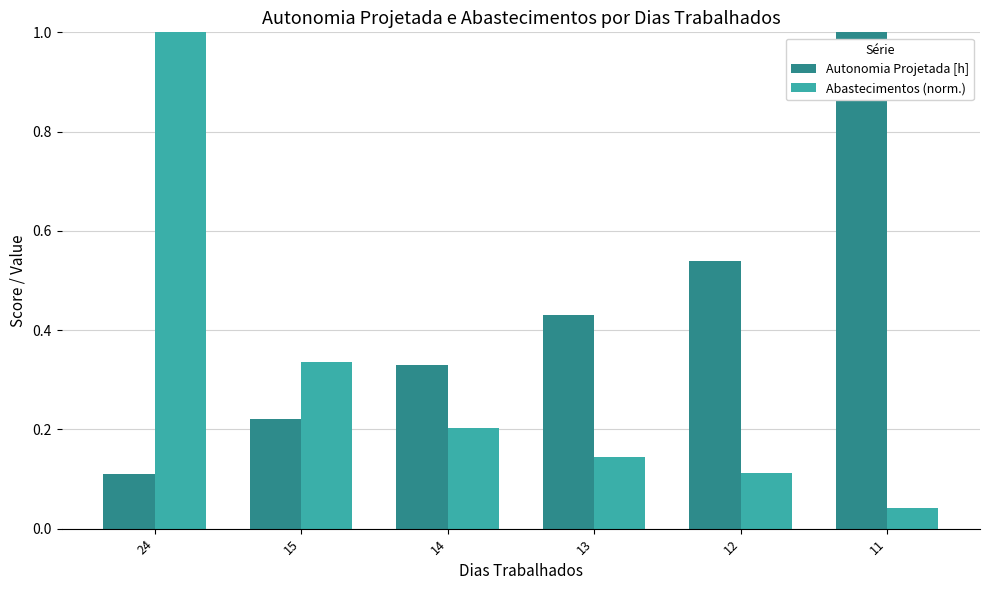

At which label is Abastecimentos (norm.) closest to 0?

11